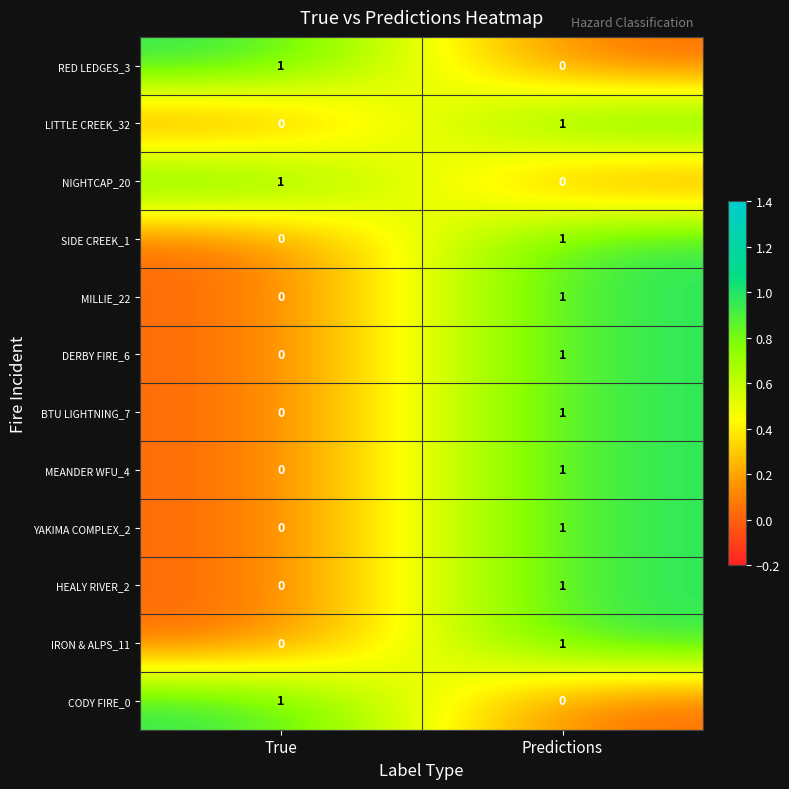

At which label is NIGHTCAP_20 closest to 0?

Predictions